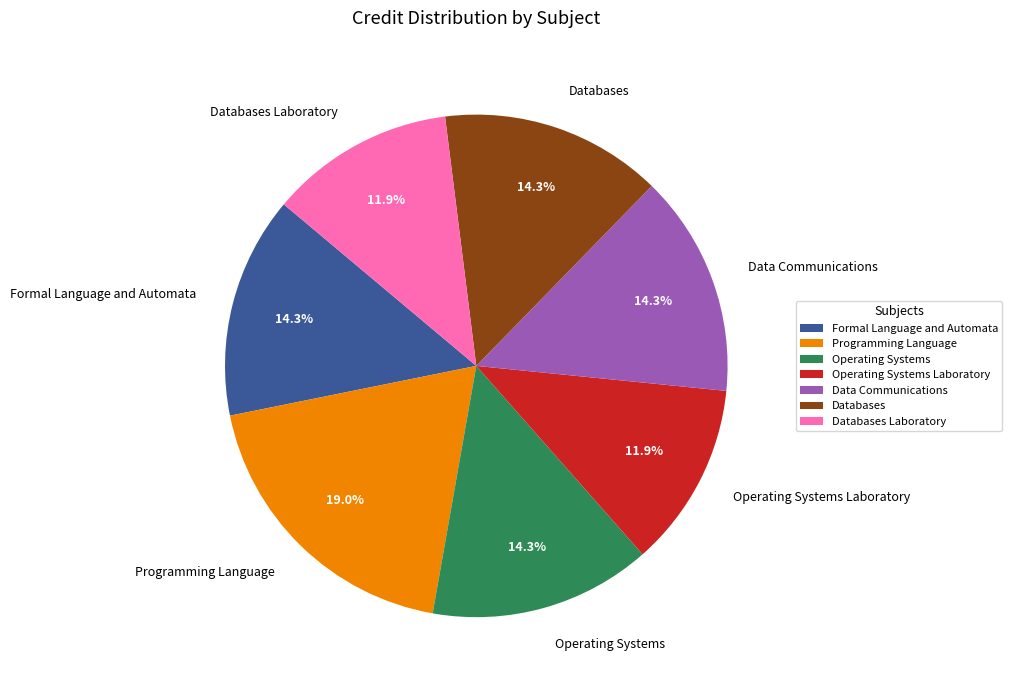

How many slices are in this pie chart?

7